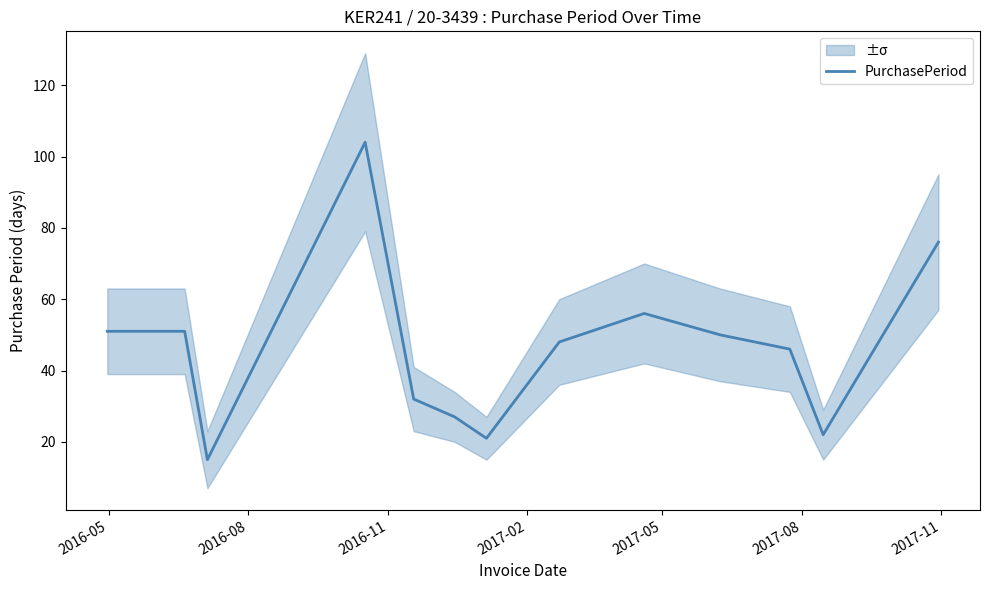

What is the maximum value for PurchasePeriod?

104